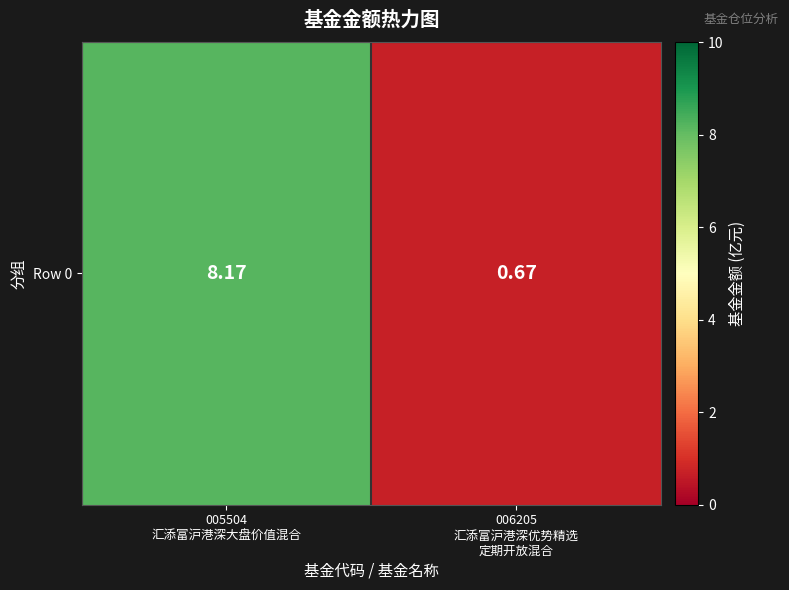

What is the change in value from 005504
汇添富沪港深大盘价值混合 to 006205
汇添富沪港深优势精选
定期开放混合?

-7.5